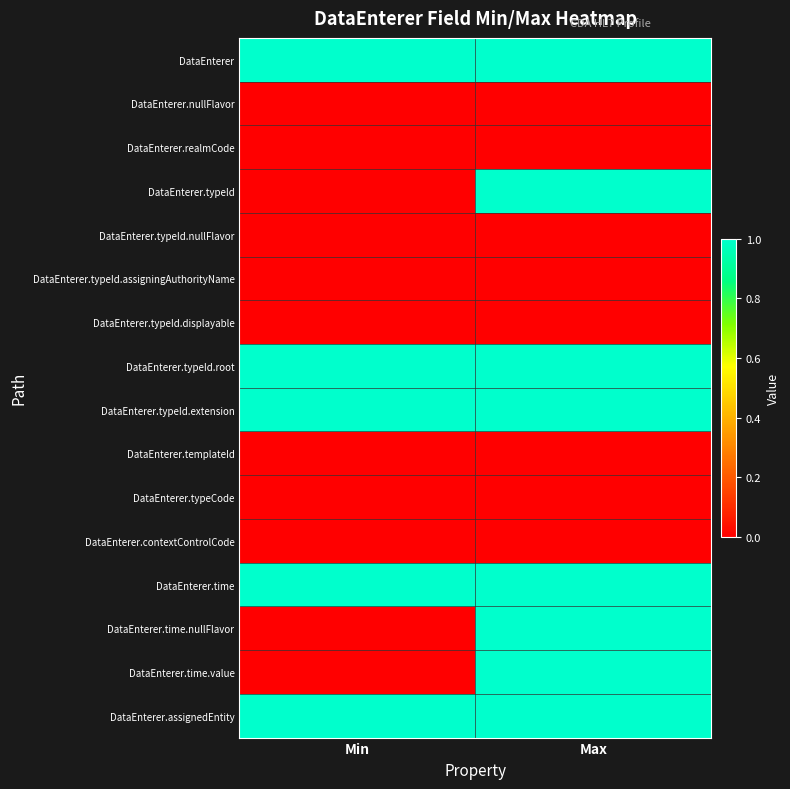

Reading left to right, extract all data points from this chart.

DataEnterer: Min=1	Max=1
DataEnterer.nullFlavor: Min=0	Max=0
DataEnterer.realmCode: Min=0	Max=0
DataEnterer.typeId: Min=0	Max=1
DataEnterer.typeId.nullFlavor: Min=0	Max=0
DataEnterer.typeId.assigningAuthorityName: Min=0	Max=0
DataEnterer.typeId.displayable: Min=0	Max=0
DataEnterer.typeId.root: Min=1	Max=1
DataEnterer.typeId.extension: Min=1	Max=1
DataEnterer.templateId: Min=0	Max=0
DataEnterer.typeCode: Min=0	Max=0
DataEnterer.contextControlCode: Min=0	Max=0
DataEnterer.time: Min=1	Max=1
DataEnterer.time.nullFlavor: Min=0	Max=1
DataEnterer.time.value: Min=0	Max=1
DataEnterer.assignedEntity: Min=1	Max=1